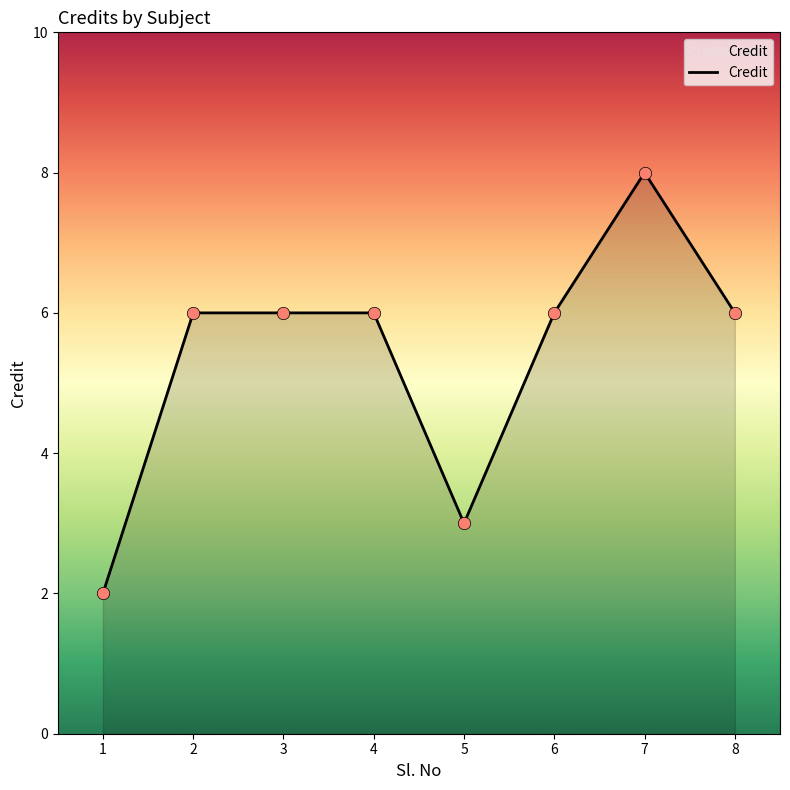

Approximately how many times larger is the value at 6 compared to 1?

3.0